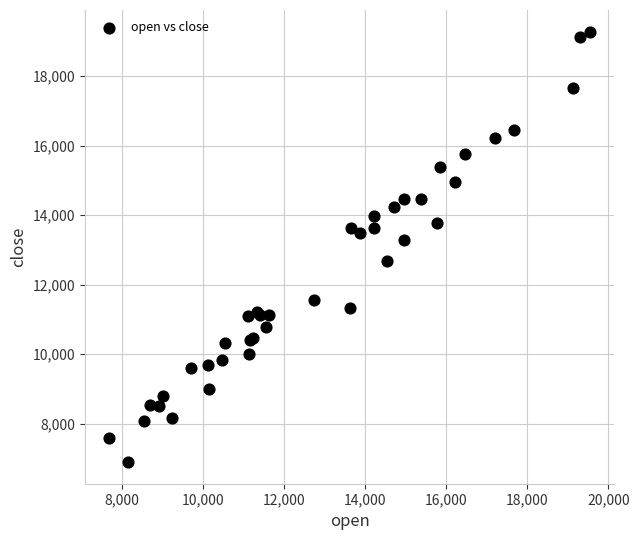

What Y value in the scatter plot is closest to 13088?

13287.5